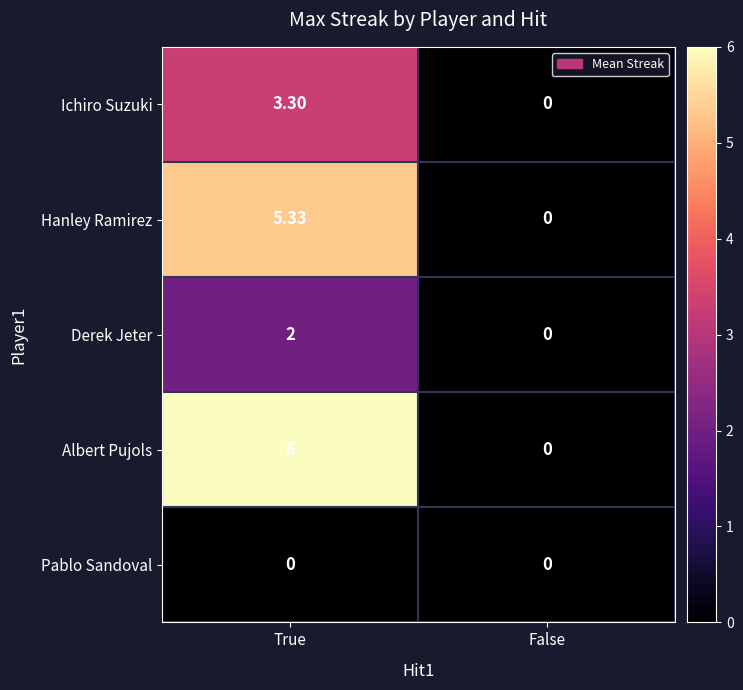

Where is Hanley Ramirez nearest to the value 2?

False